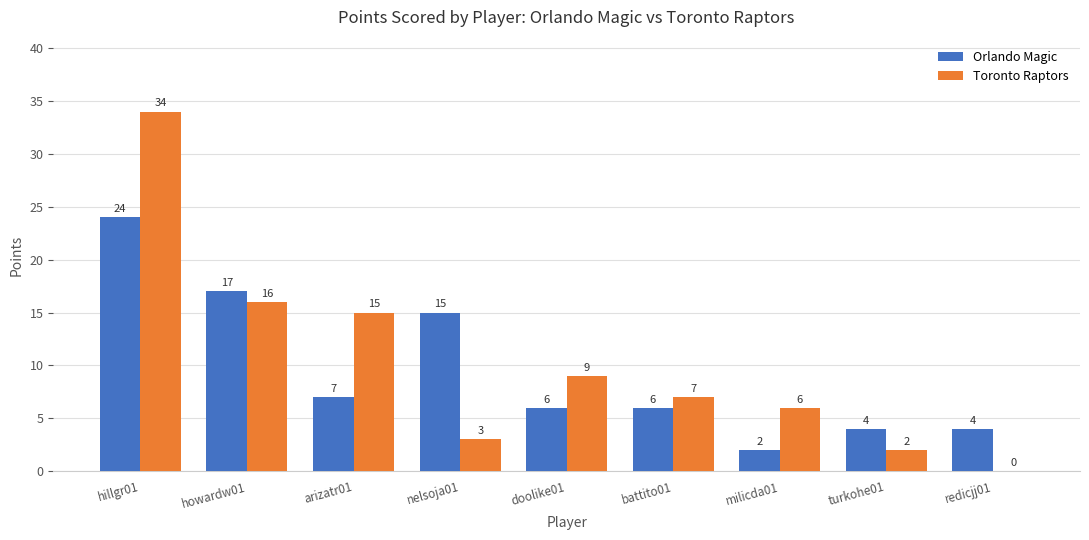

Reading left to right, extract all data points from this chart.

Orlando Magic: hillgr01=24	howardw01=17	arizatr01=7	nelsoja01=15	doolike01=6	battito01=6	milicda01=2	turkohe01=4	redicjj01=4
Toronto Raptors: hillgr01=34	howardw01=16	arizatr01=15	nelsoja01=3	doolike01=9	battito01=7	milicda01=6	turkohe01=2	redicjj01=0